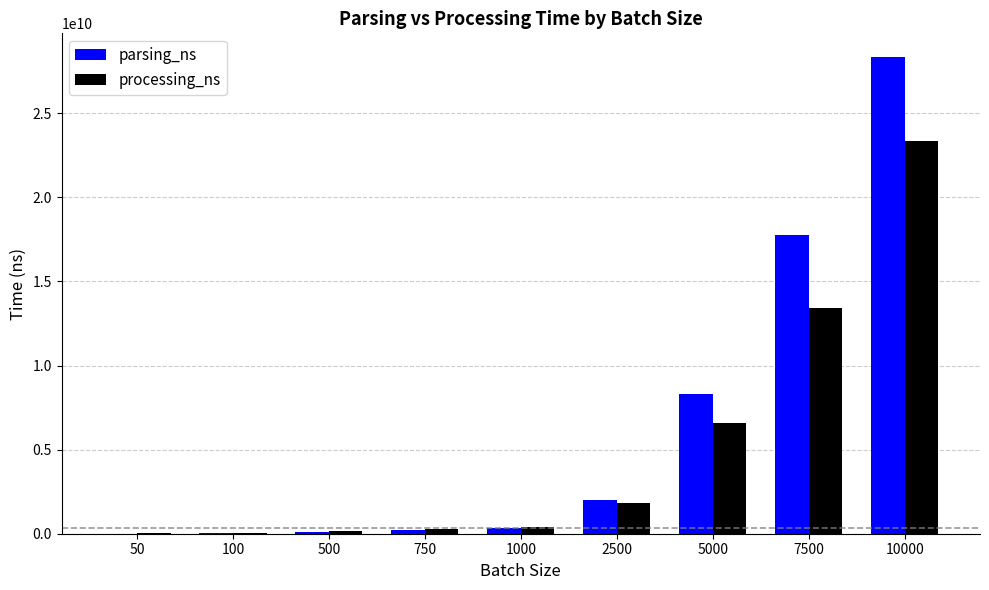

Is it true that parsing_ns equals 241468605 at 750?

True